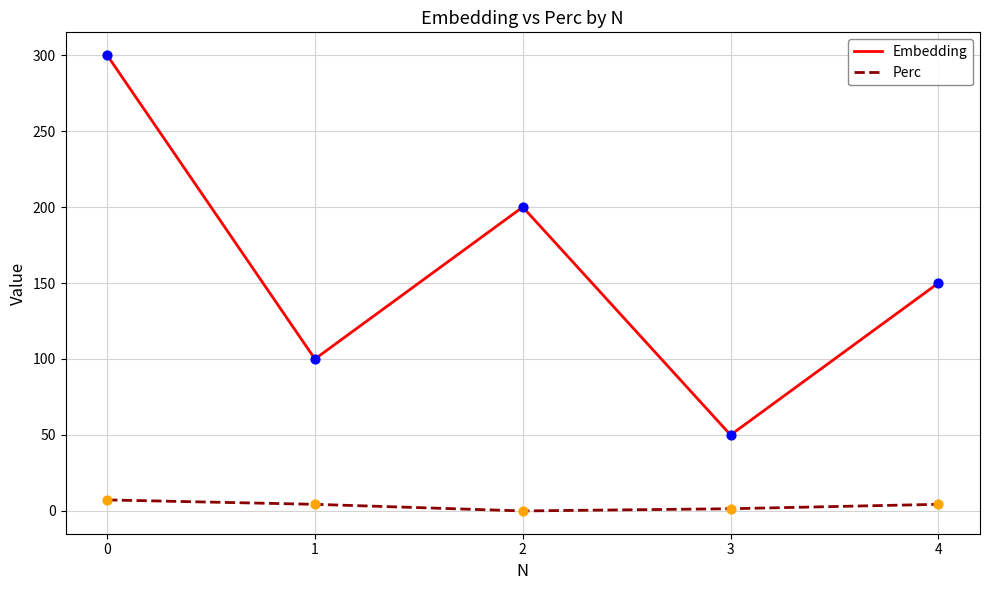

Between 0 and 1, which series saw the biggest shift?

Embedding